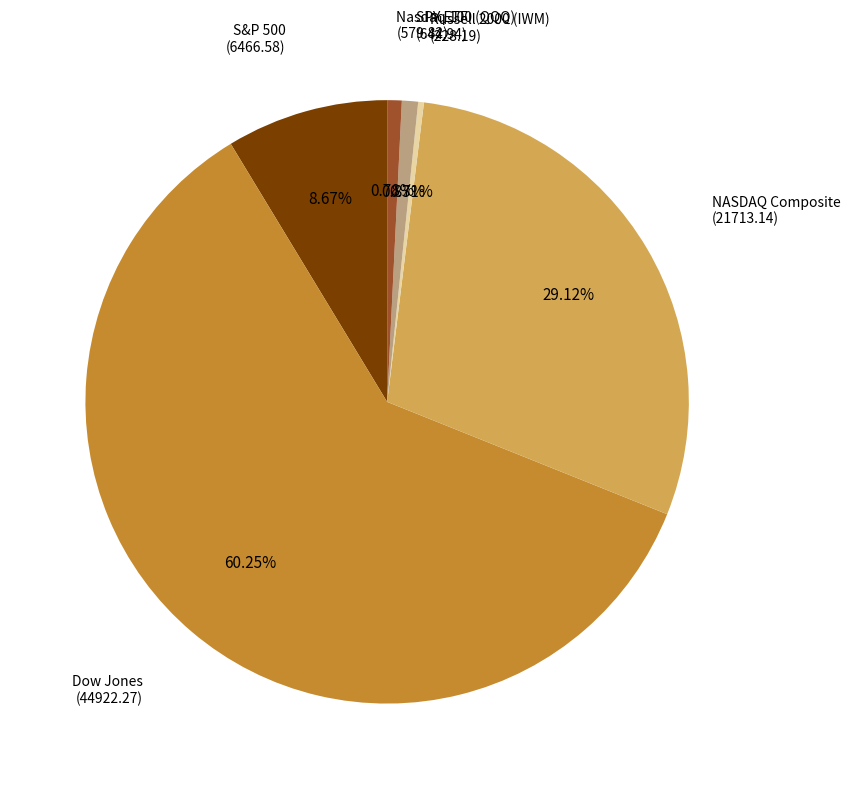

How many slices are in this pie chart?

6